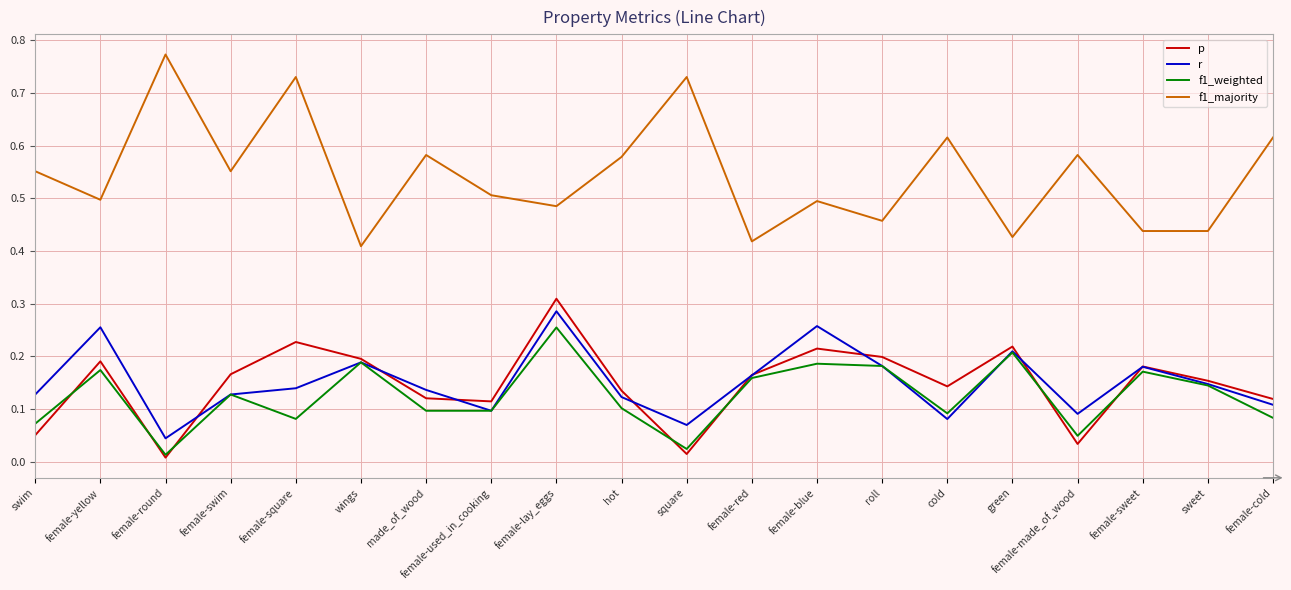

At which label is f1_weighted closest to 0?

female-round